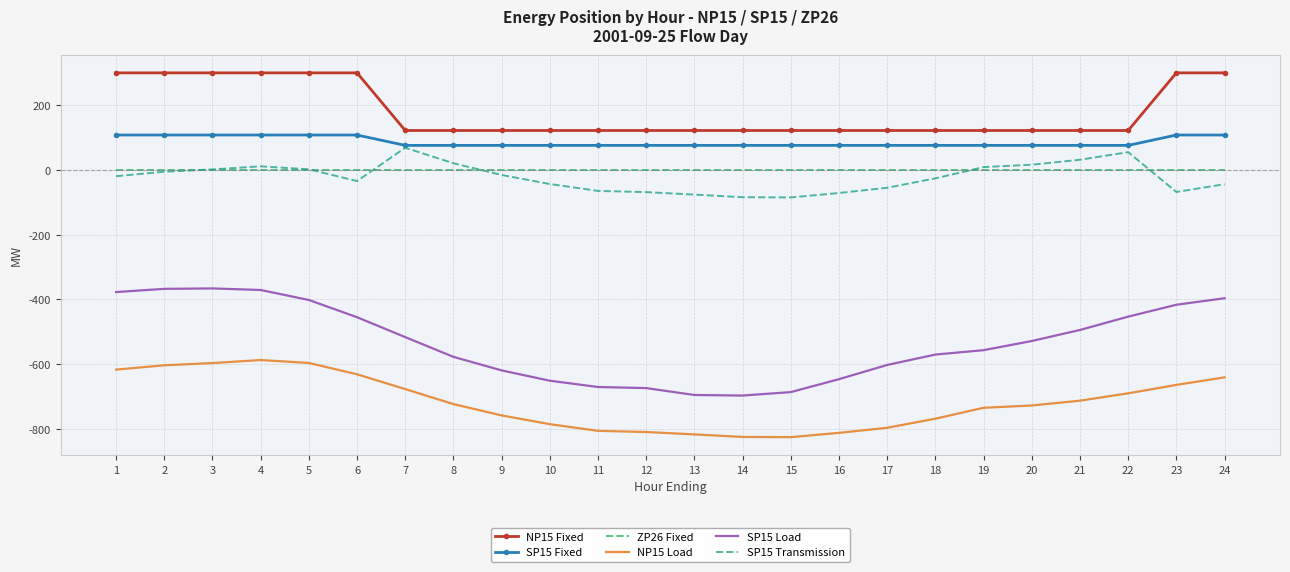

What is the minimum value shown in the chart?

-825.2